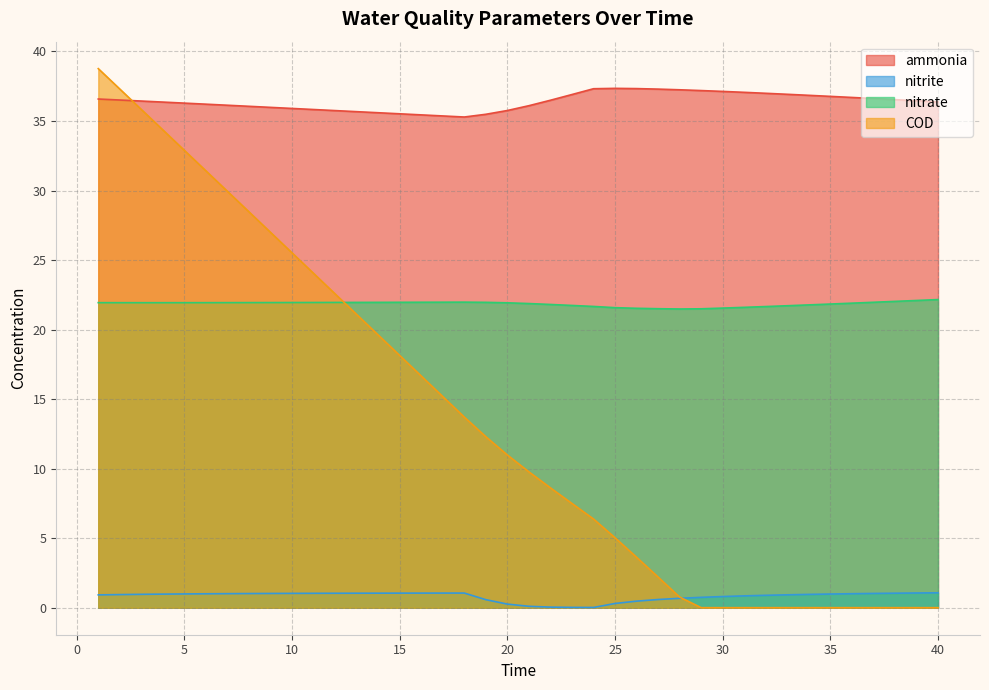

Is it true that nitrite equals 1.0 at 12?

True